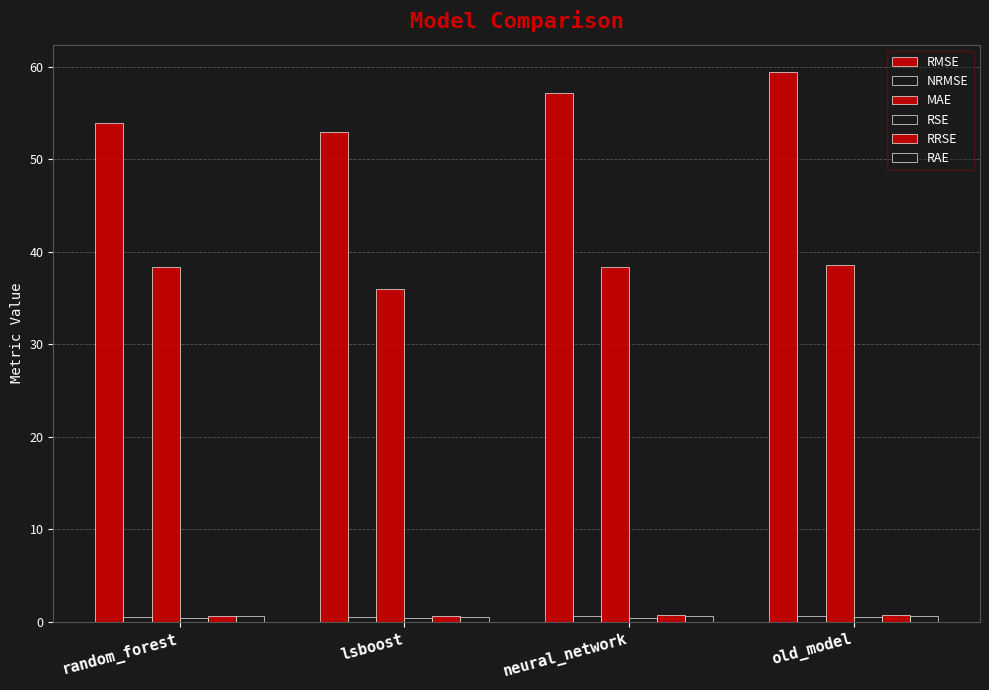

How many groups of bars are there?

4